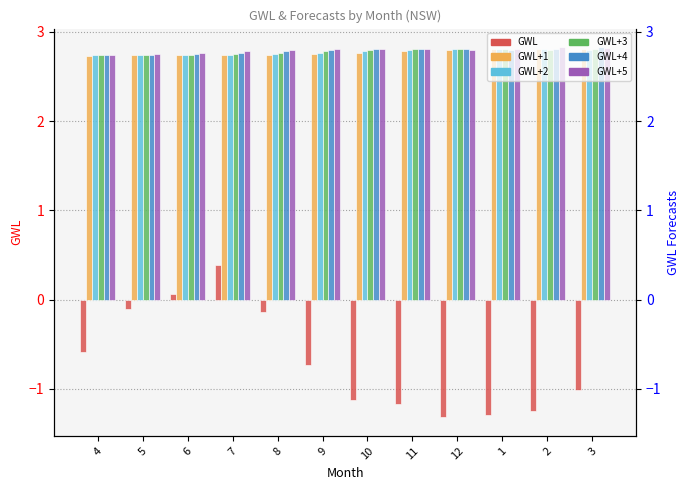

What are all the series names shown in the legend?

GWL, GWL+1, GWL+2, GWL+3, GWL+4, GWL+5